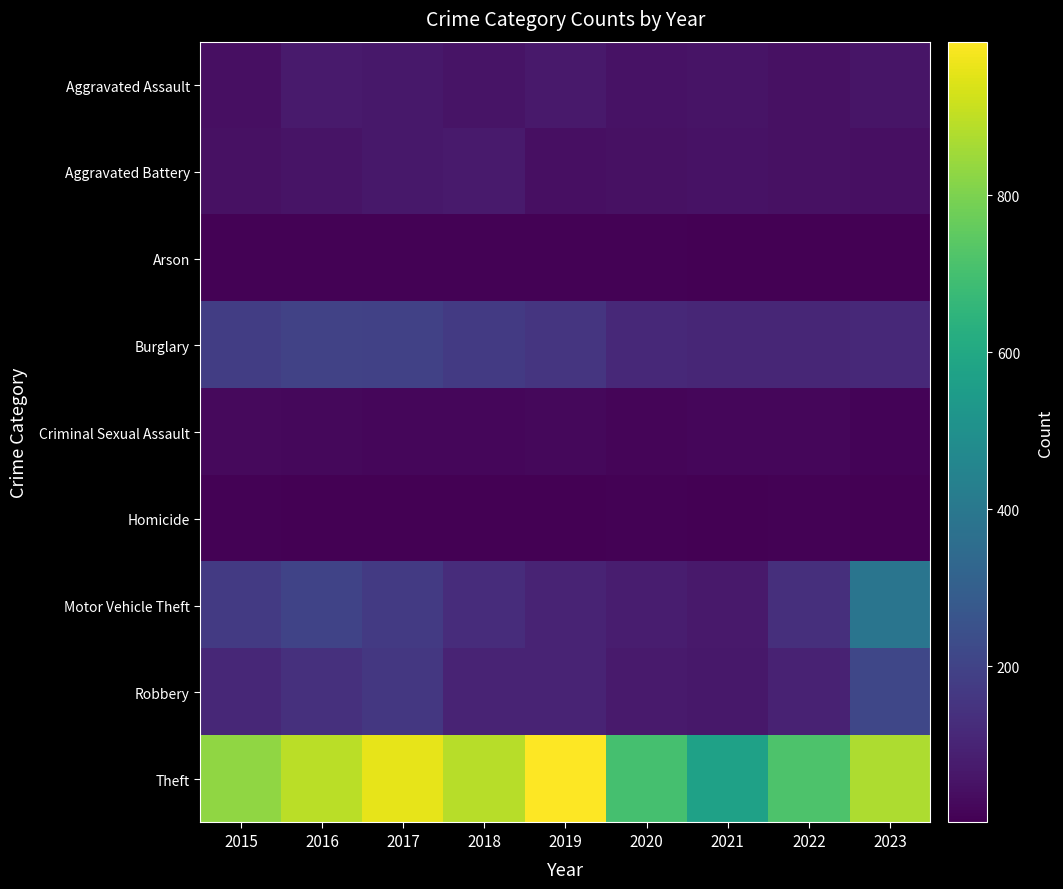

What is the greatest value displayed?

996